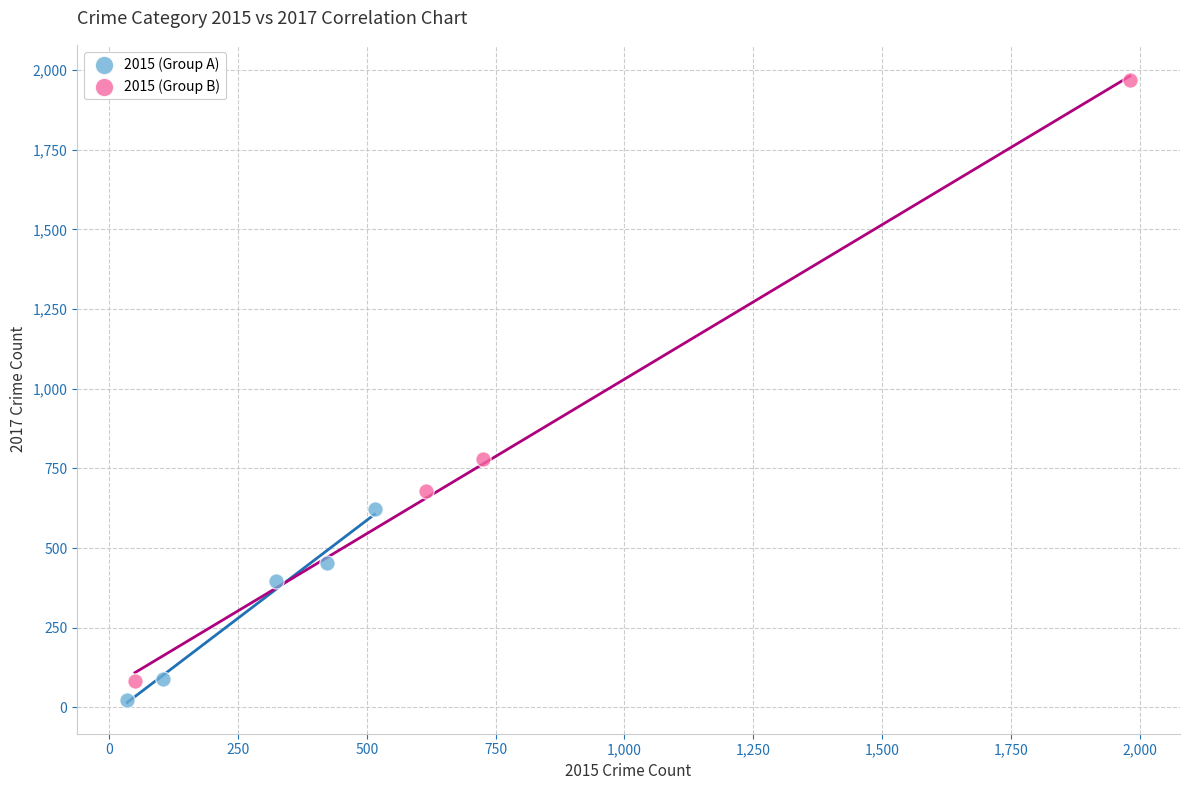

Which series reaches the maximum Y coordinate?

2015 (Group B)